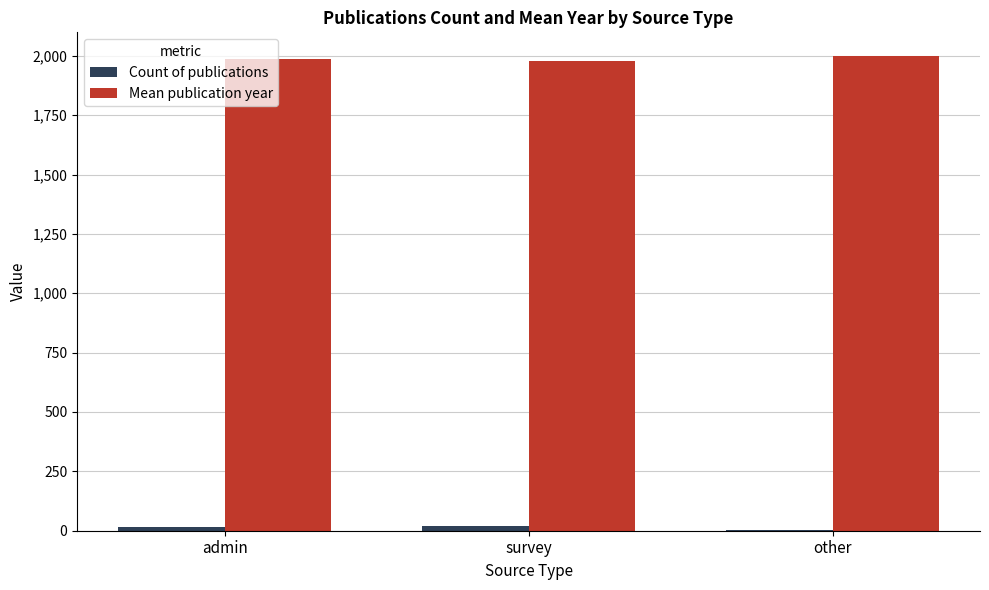

Which series has the largest total across all categories?

Mean publication year